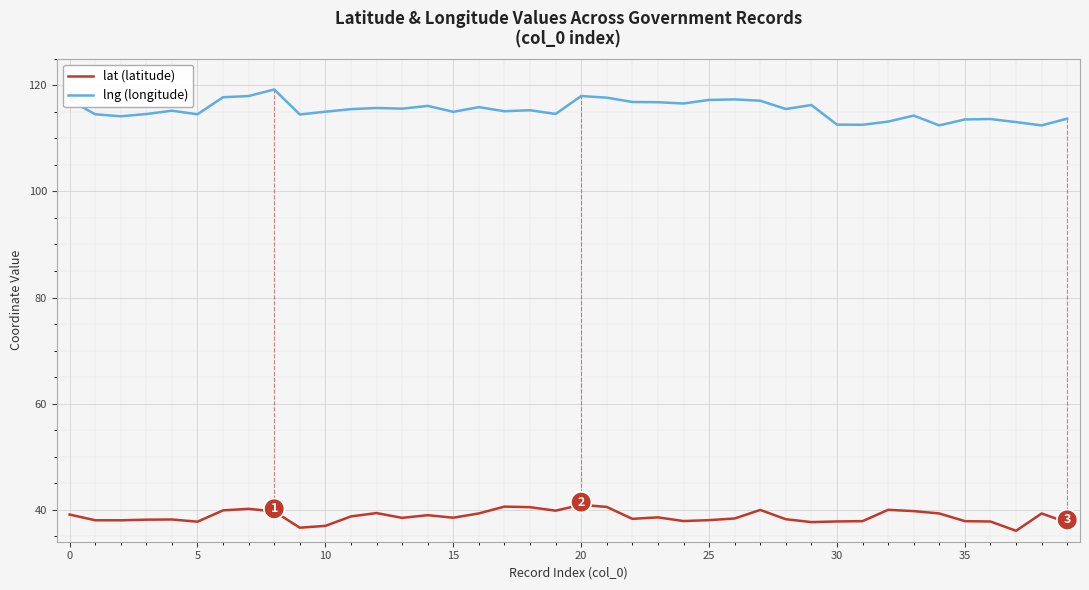

True or false: lng (longitude) and lat (latitude) cross at least once.

False